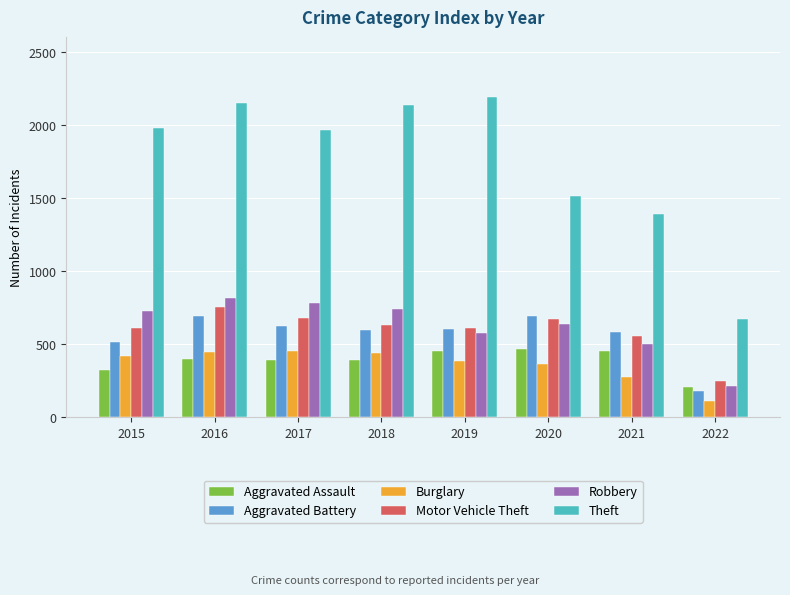

What is the sum of the Aggravated Battery values at 2015 and 2020?

1206